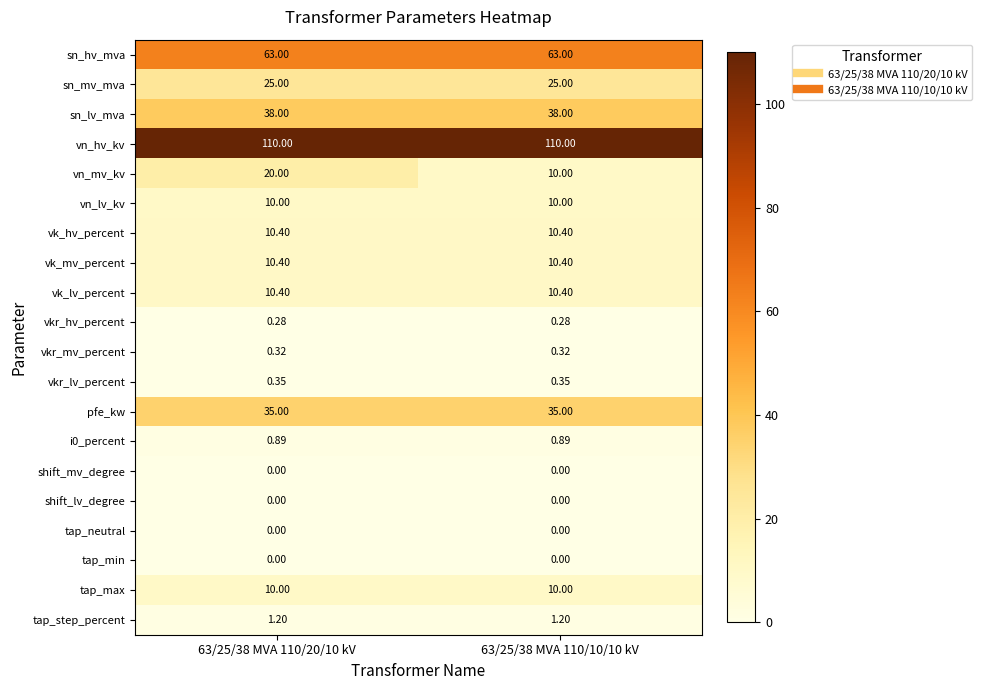

Which series has the widest spread of values?

vn_mv_kv